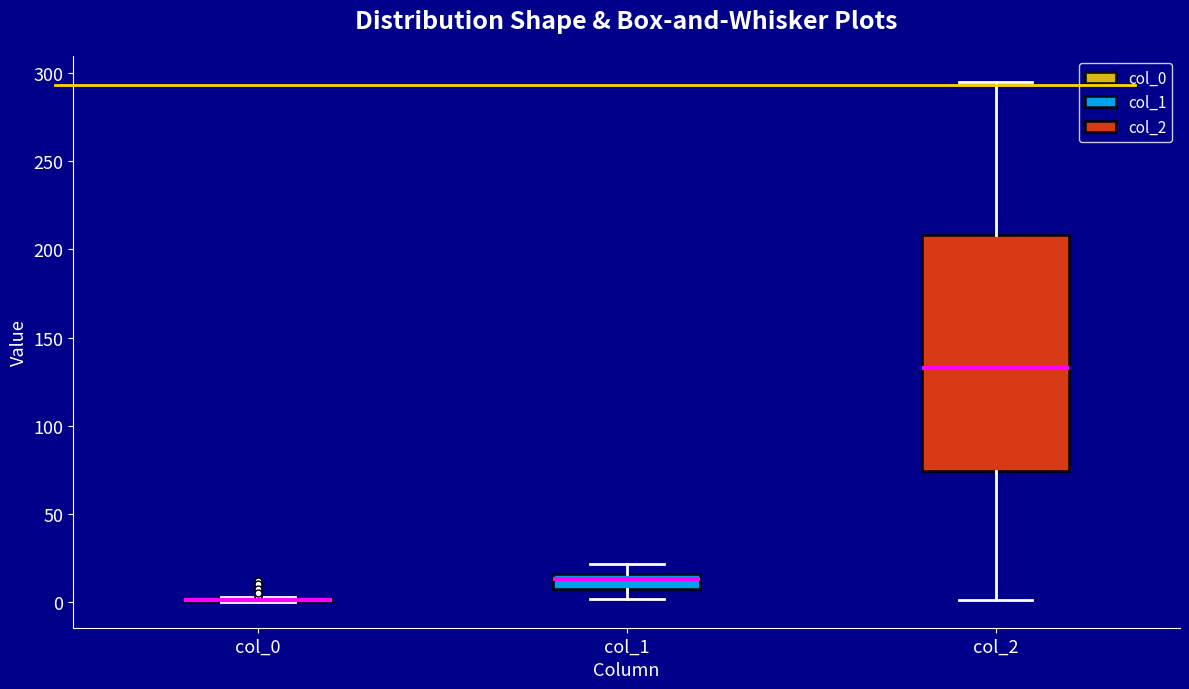

Reading left to right, transcribe this box plot: for each box, give where its median line is, the range the box spans, and where its two whiskers end, as read against the y-axis. The values are not printed on the chart, so give them approximately, as read against the axis.

col_0: box collapsed to a line at 0, whiskers 0 to 5
col_1: median 15 (inside the box), box 5 to 15, whiskers 0 to 20
col_2: median 135, box 75 to 210, whiskers 0 to 295